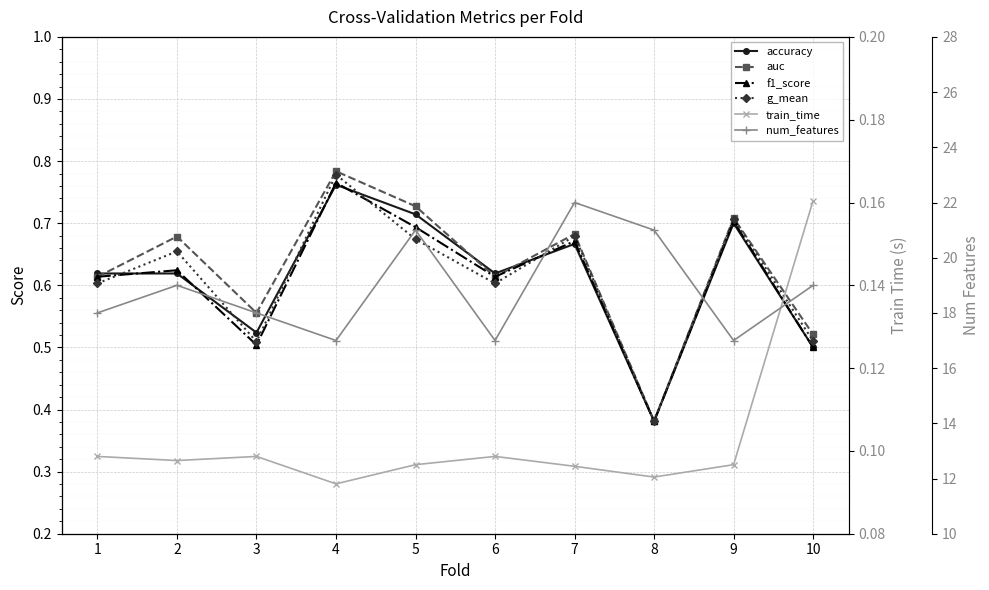

True or false: num_features and accuracy cross at least once.

False